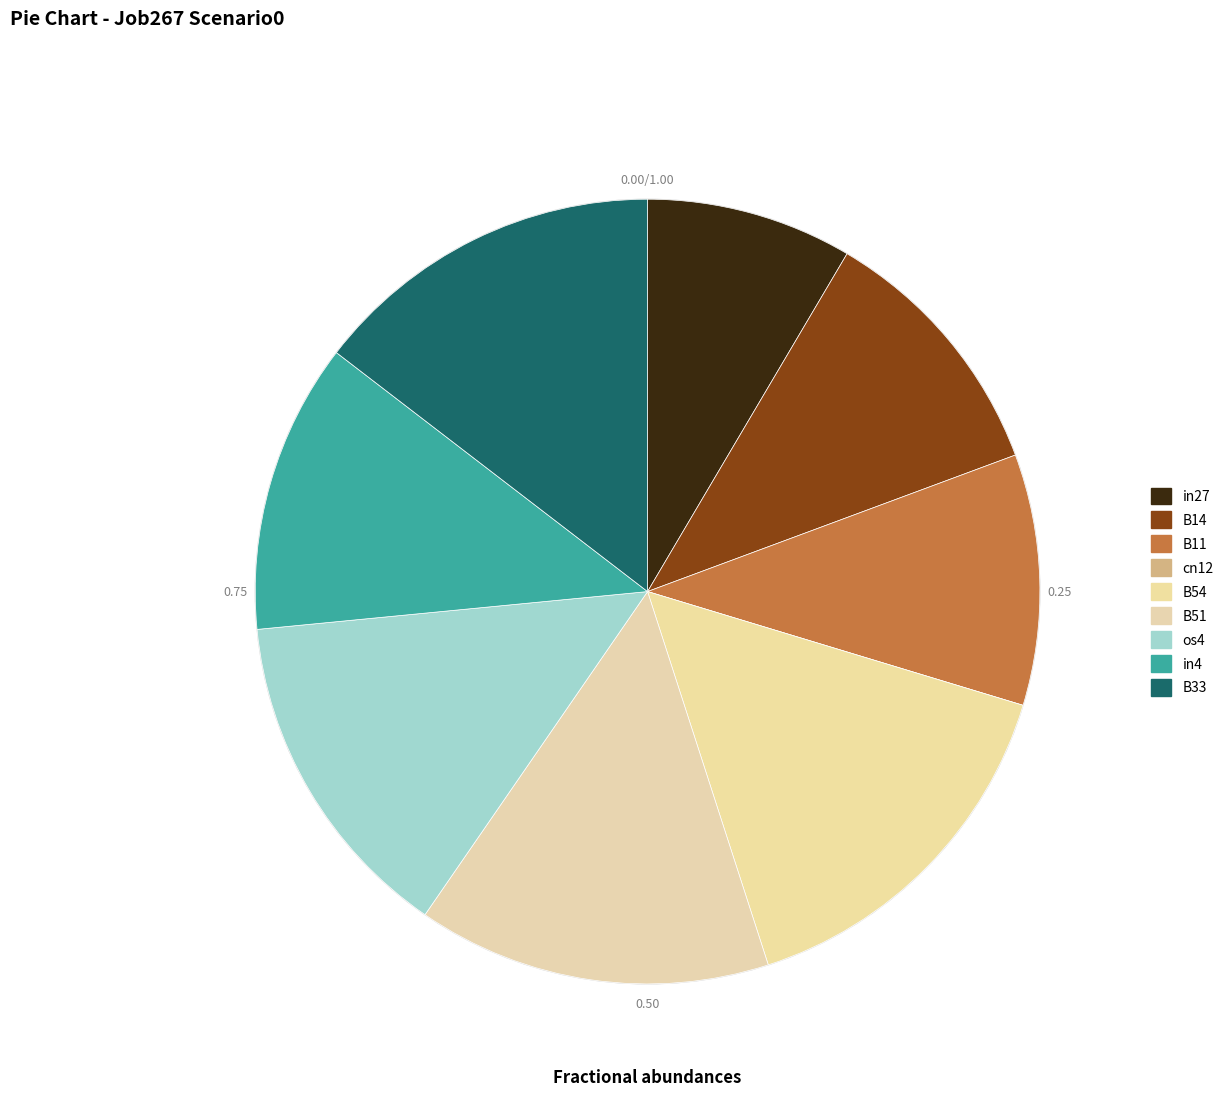

What is the smallest slice in the pie chart?

cn12